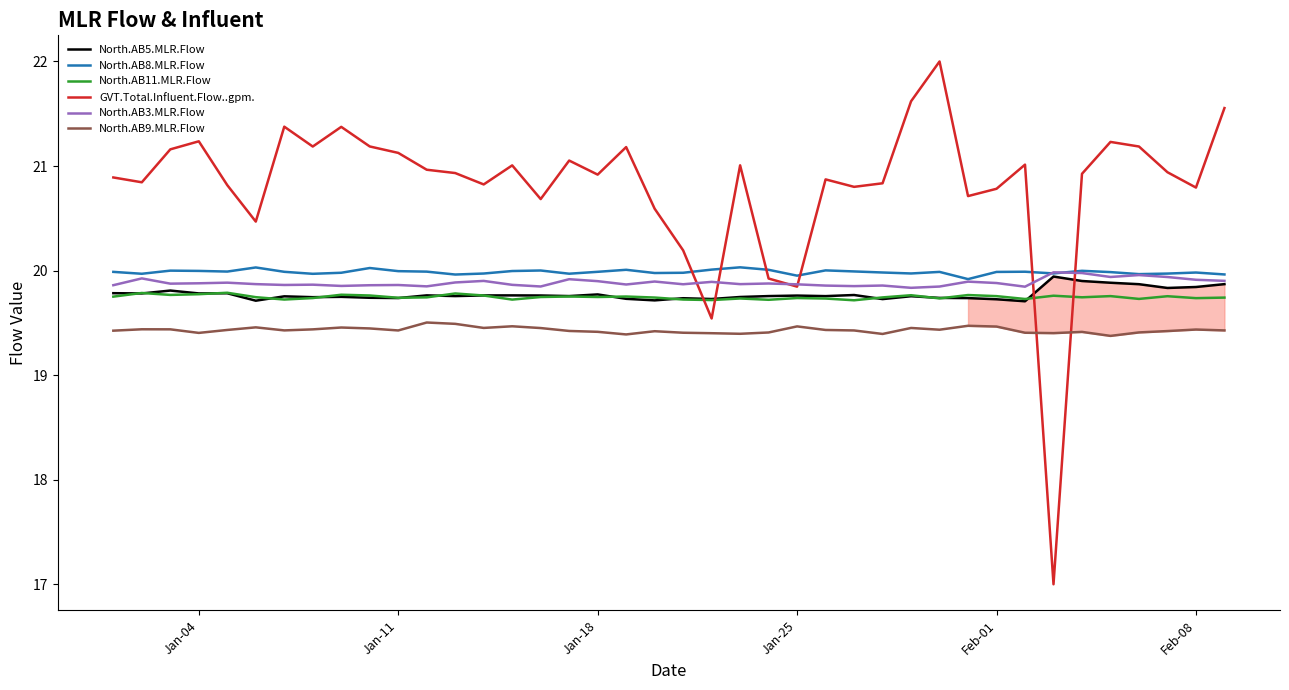

Reading left to right, what are all the values shown in this chart?

North.AB5.MLR.Flow: 19.8	19.8	19.8	19.8	19.8	19.7	19.8	19.7	19.7	19.7	19.7	19.8	19.8	19.8	19.8	19.8	19.8	19.8	19.7	19.7	19.7	19.7	19.7	19.8	19.8	19.8	19.8	19.7	19.8	19.7	19.7	19.7	19.7	19.9	19.9	19.9	19.9	19.8	19.8	19.9
North.AB8.MLR.Flow: 20.0	20.0	20.0	20.0	20.0	20.0	20.0	20.0	20.0	20.0	20.0	20.0	20.0	20.0	20.0	20.0	20.0	20.0	20.0	20.0	20.0	20.0	20.0	20.0	20.0	20.0	20.0	20.0	20.0	20.0	19.9	20.0	20.0	20.0	20.0	20.0	20.0	20.0	20.0	20.0
North.AB11.MLR.Flow: 19.8	19.8	19.8	19.8	19.8	19.7	19.7	19.7	19.8	19.8	19.7	19.7	19.8	19.8	19.7	19.7	19.8	19.7	19.8	19.7	19.7	19.7	19.7	19.7	19.7	19.7	19.7	19.7	19.8	19.7	19.8	19.8	19.7	19.8	19.7	19.8	19.7	19.8	19.7	19.7
GVT.Total.Influent.Flow..gpm.: 20.9	20.8	21.2	21.2	20.8	20.5	21.4	21.2	21.4	21.2	21.1	21.0	20.9	20.8	21.0	20.7	21.1	20.9	21.2	20.6	20.2	19.5	21.0	19.9	19.8	20.9	20.8	20.8	21.6	22.0	20.7	20.8	21.0	17.0	20.9	21.2	21.2	20.9	20.8	21.6
North.AB3.MLR.Flow: 19.9	19.9	19.9	19.9	19.9	19.9	19.9	19.9	19.9	19.9	19.9	19.8	19.9	19.9	19.9	19.8	19.9	19.9	19.9	19.9	19.9	19.9	19.9	19.9	19.9	19.9	19.9	19.9	19.8	19.8	19.9	19.9	19.8	20.0	20.0	19.9	20.0	19.9	19.9	19.9
North.AB9.MLR.Flow: 19.4	19.4	19.4	19.4	19.4	19.5	19.4	19.4	19.5	19.4	19.4	19.5	19.5	19.5	19.5	19.5	19.4	19.4	19.4	19.4	19.4	19.4	19.4	19.4	19.5	19.4	19.4	19.4	19.5	19.4	19.5	19.5	19.4	19.4	19.4	19.4	19.4	19.4	19.4	19.4